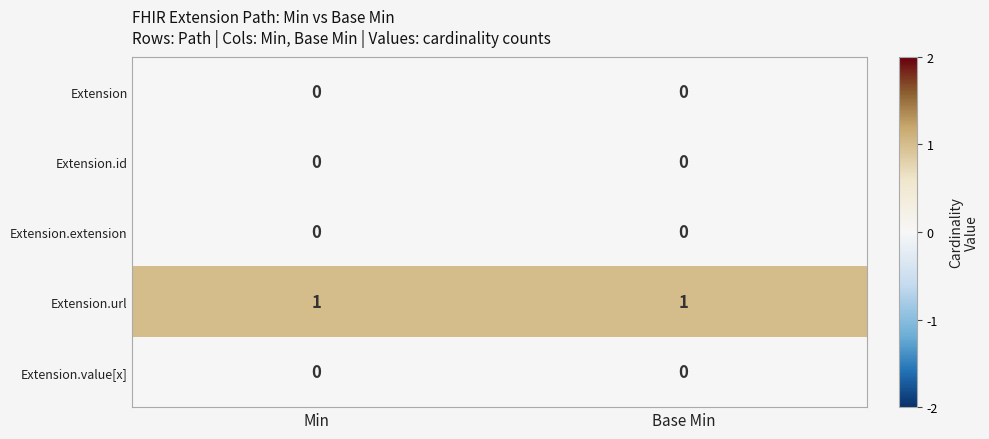

Is the value of Extension.url at Min greater than the value of Extension.value[x] at Min?

Yes